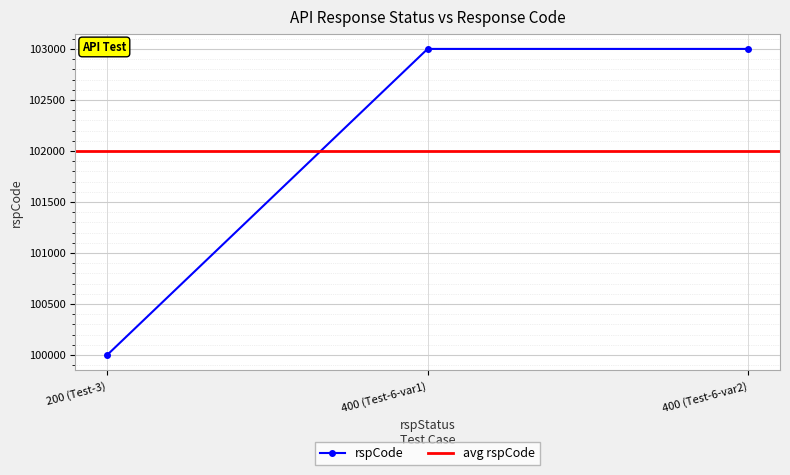

What is the value of the rspCode point at the 2nd from the left?

103000